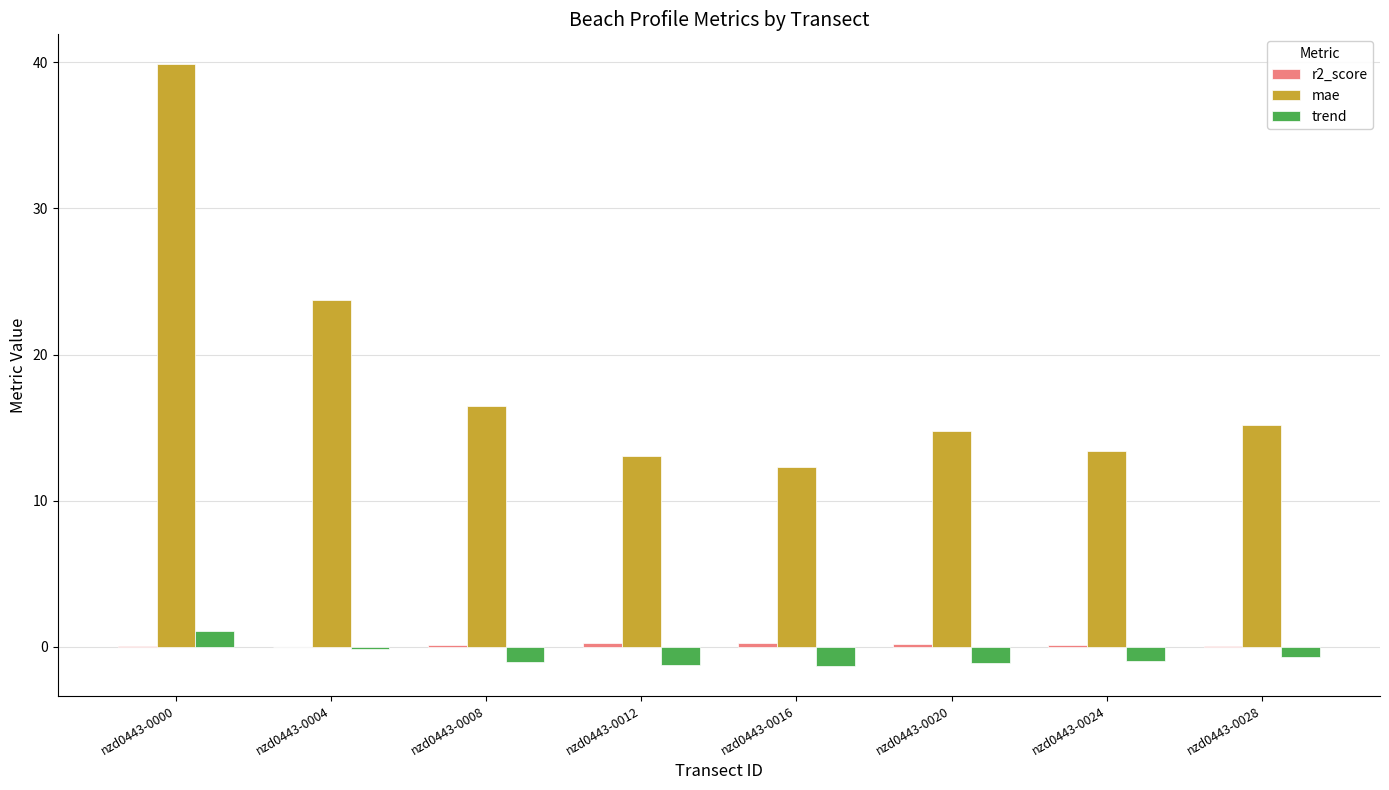

The value of mae at nzd0443-0000 is 55.4. True or false?

False